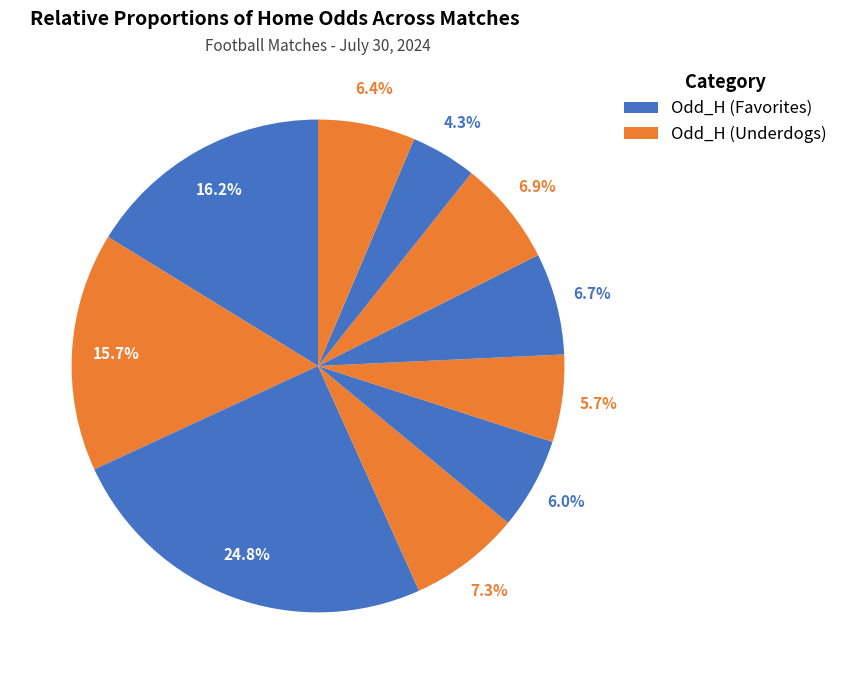

How many segments does this pie chart have?

10